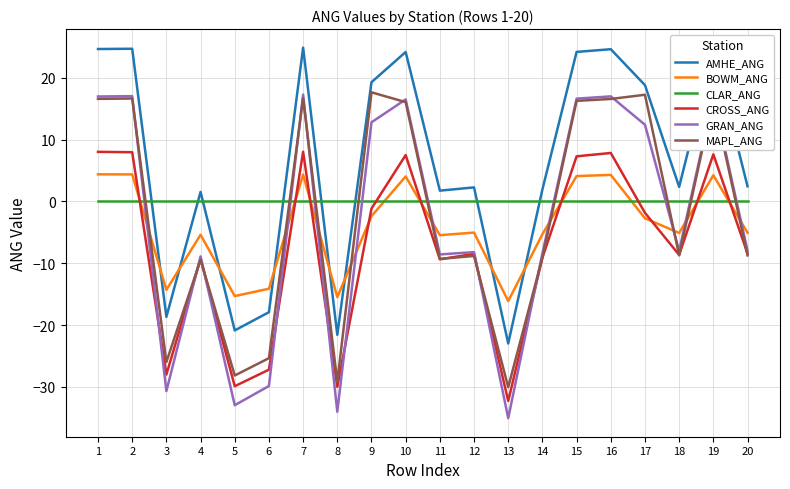

True or false: BOWM_ANG has more than 2 interior local peaks.

True